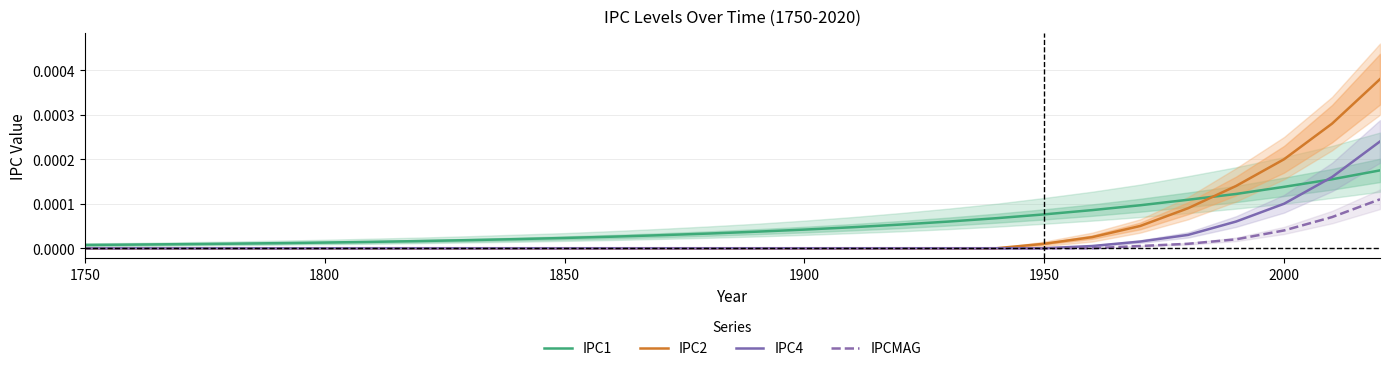

True or false: IPC1 and IPC2 intersect in this chart.

True